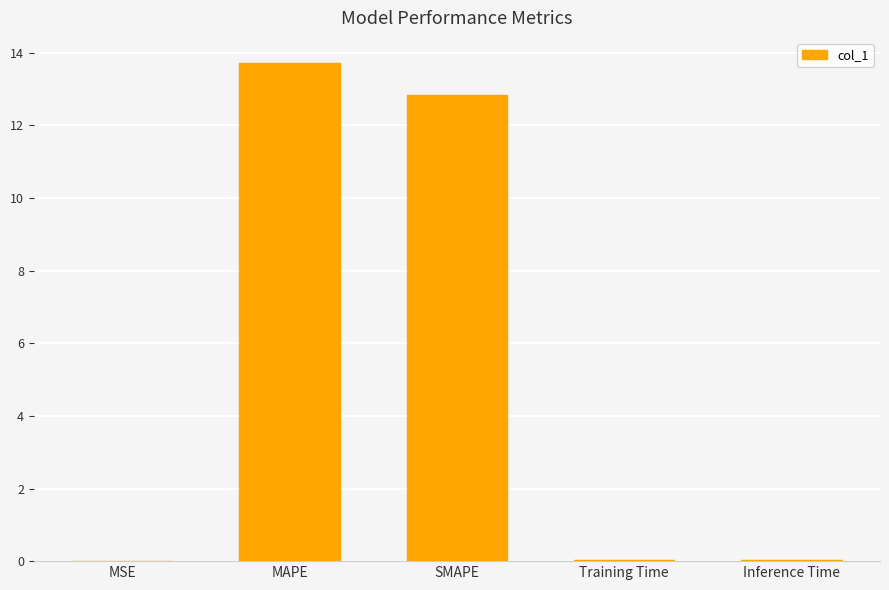

Count the number of categories in the chart.

5